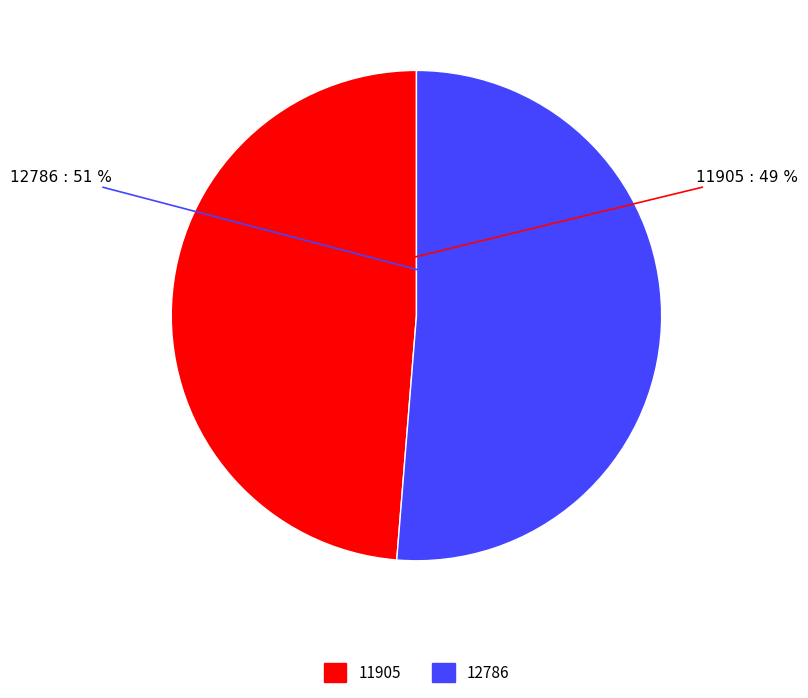

What is the largest slice in the pie chart?

12786